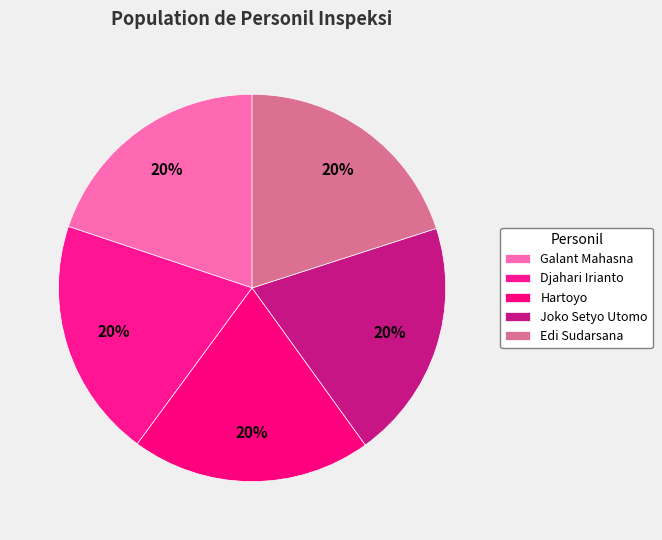

How many slices are in this pie chart?

5